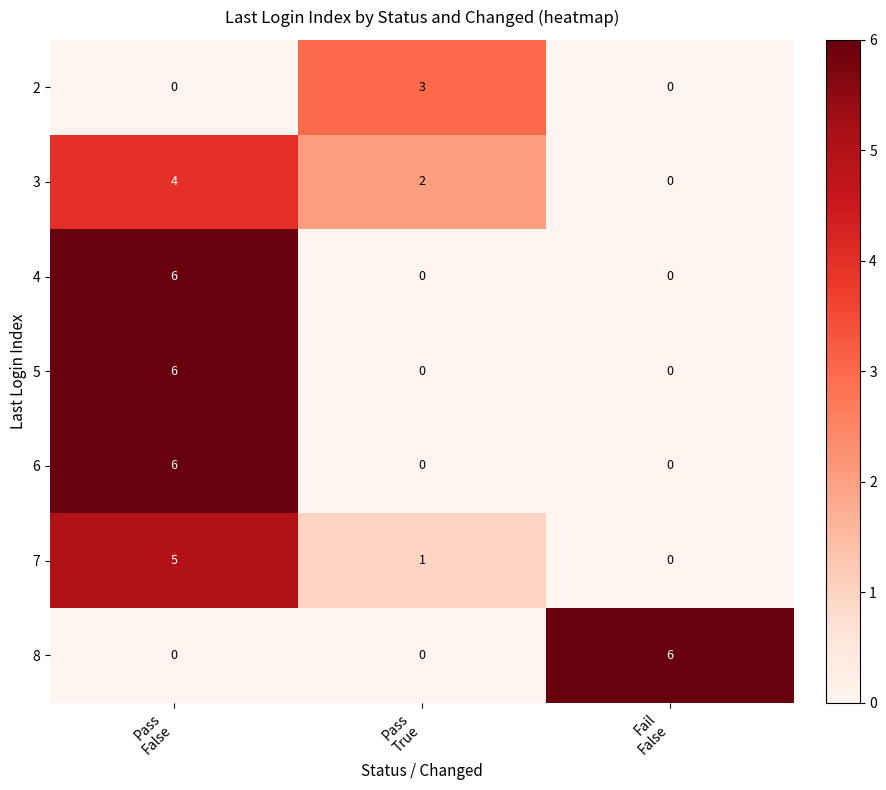

What is the maximum value for 4?

6